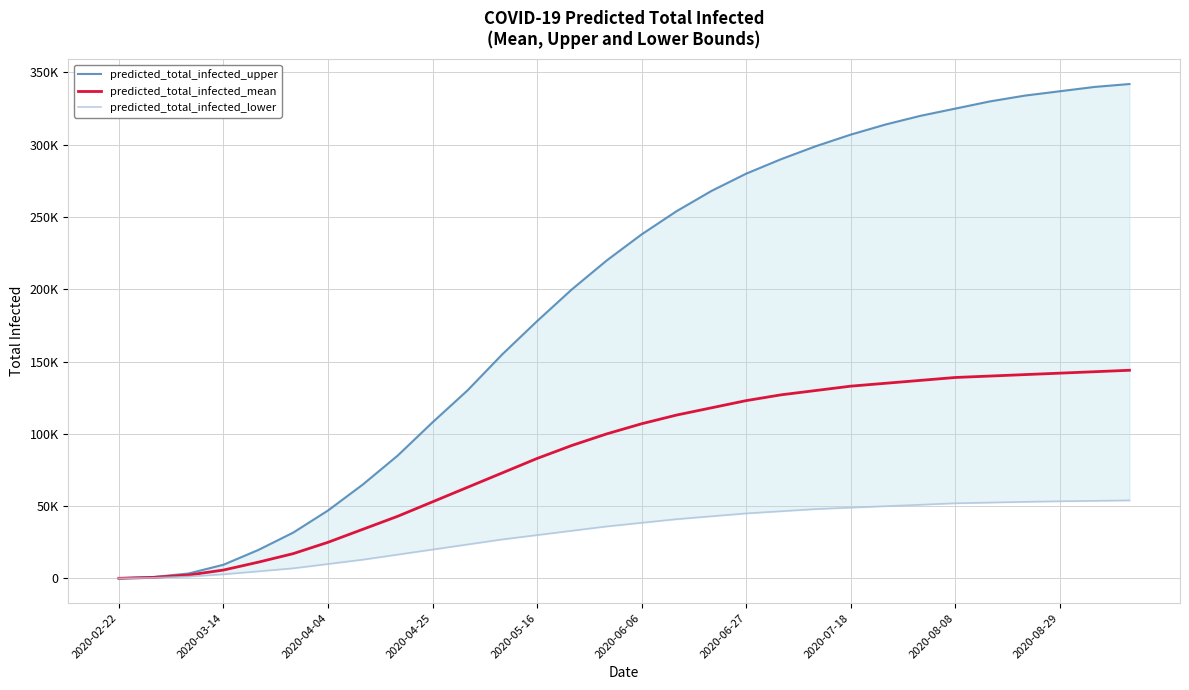

What is the difference between the maximum and minimum values in the predicted_total_infected_mean series?

143908